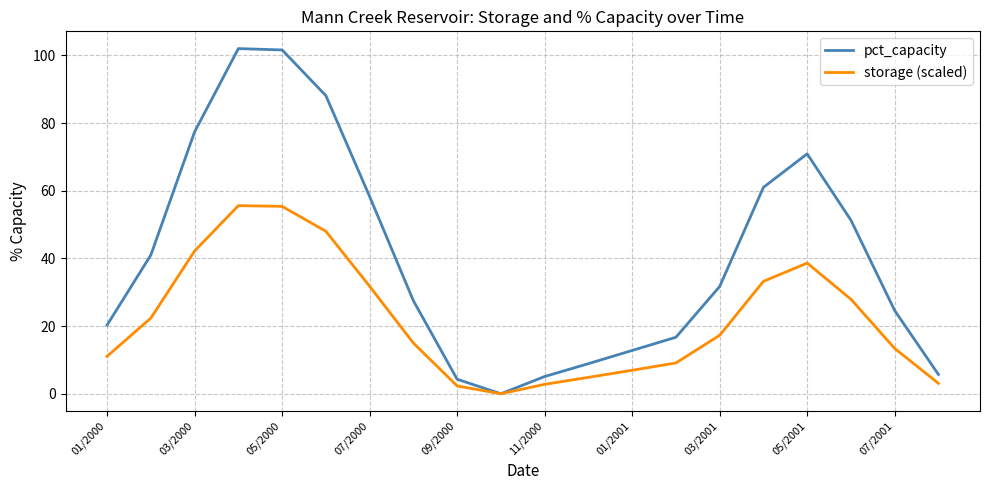

List the series in order of their overall mean, highest first.

pct_capacity, storage (scaled)